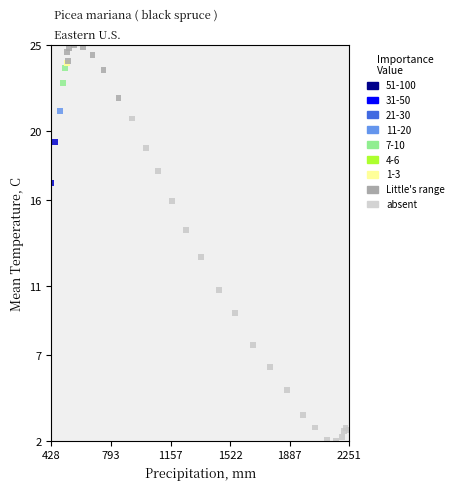

What Y value in the scatter plot is closest to 13?

12.7